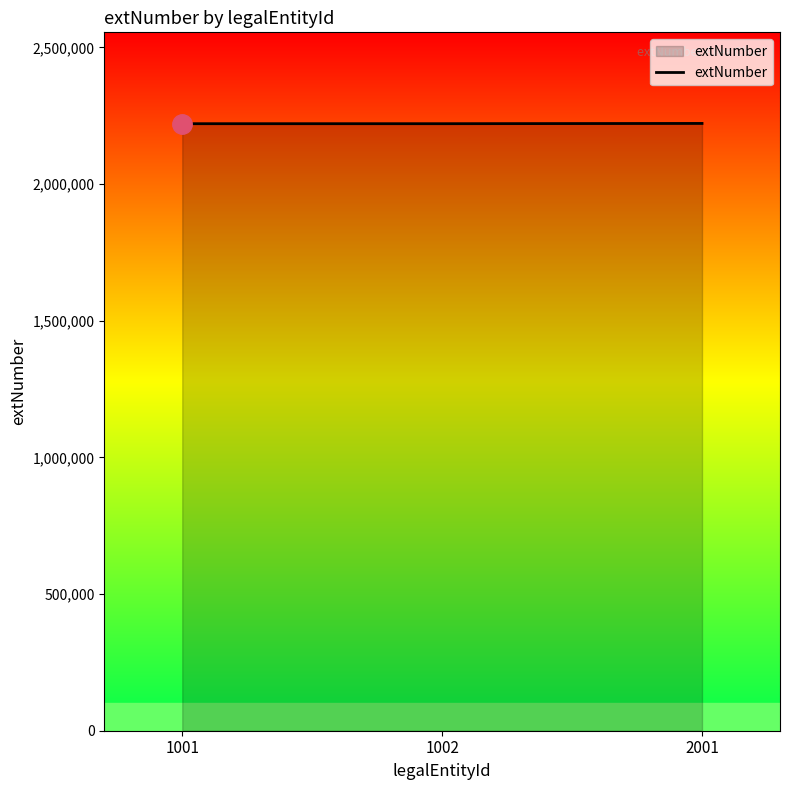

What is the maximum value shown in the chart?

2222001